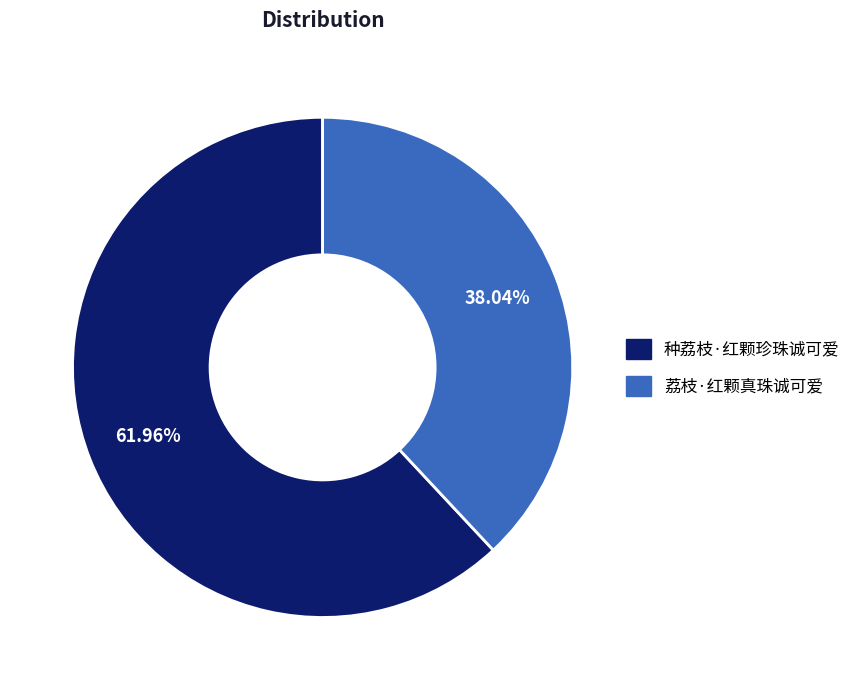

Is it true that 种荔枝·红颗珍珠诚可爱 is 67% of the pie?

False